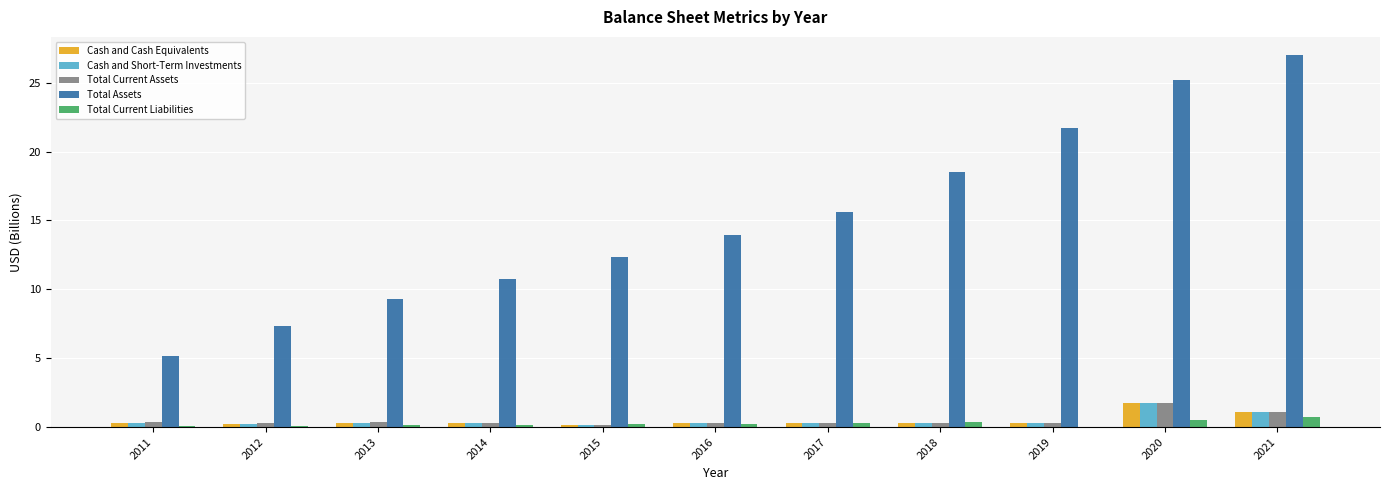

Is the value of Total Current Liabilities at 2016 greater than the value of Total Assets at 2021?

No